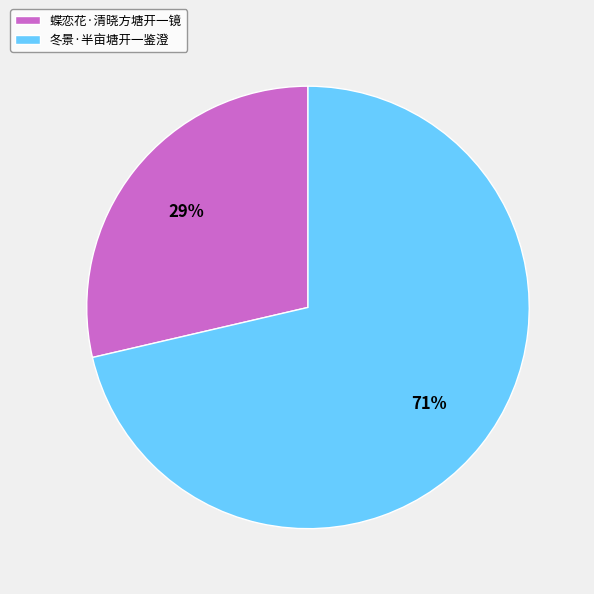

What is the largest slice in the pie chart?

冬景·半亩塘开一鉴澄